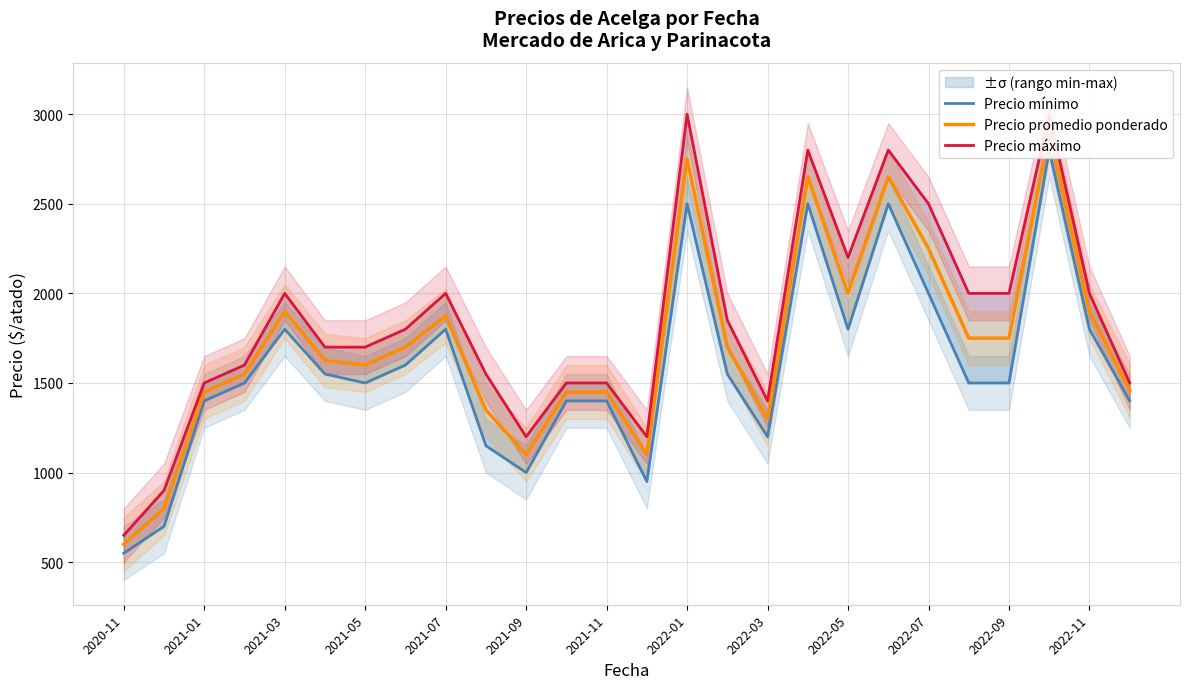

Is it true that Precio máximo equals 818 at 2022-09?

False